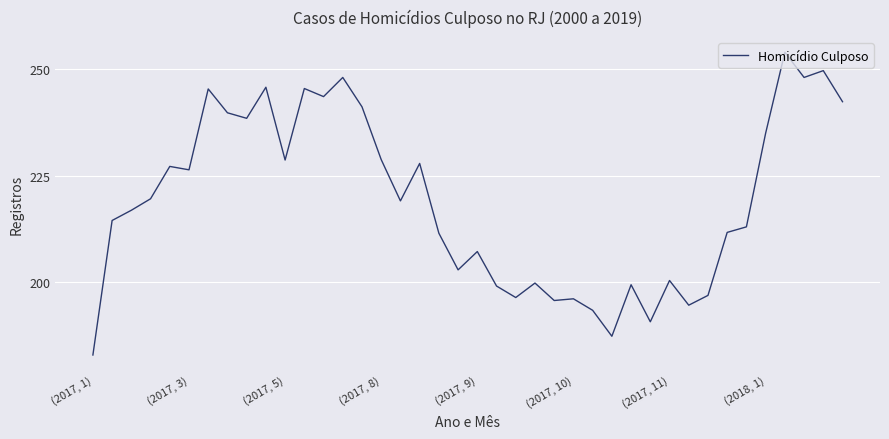

Does the chart display data point markers on the line(s)?

No